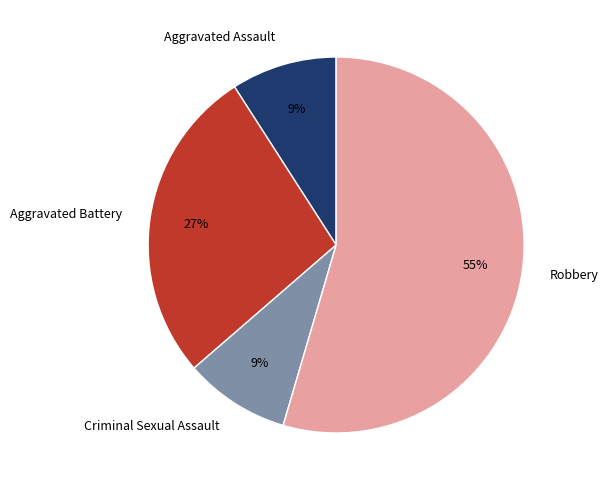

To the nearest percent, what is the average slice percentage?

25%